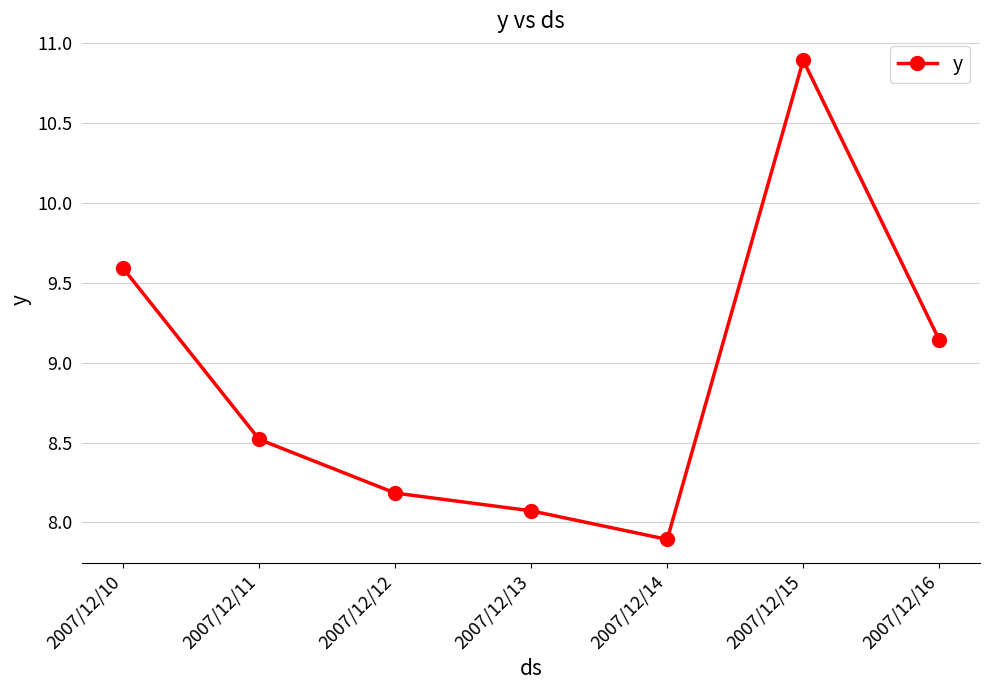

What is the difference between the maximum and second lowest values?

2.8